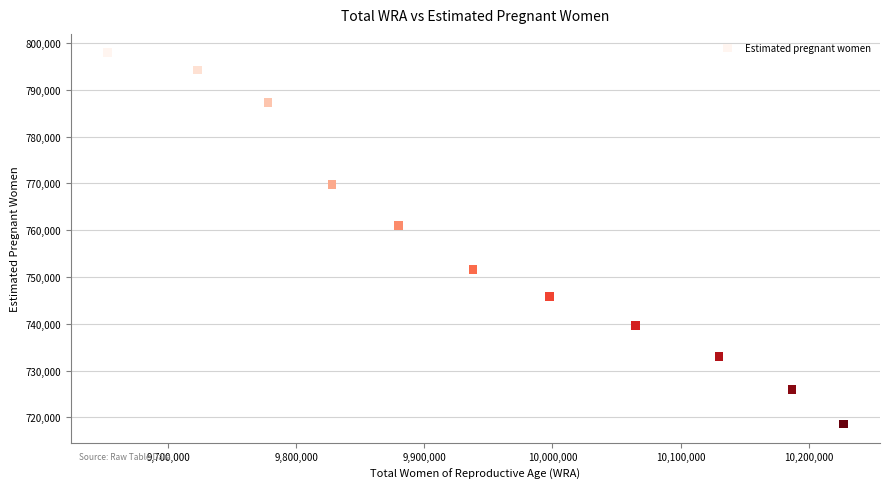

What is the range of Y values (max minus min)?

79383.9